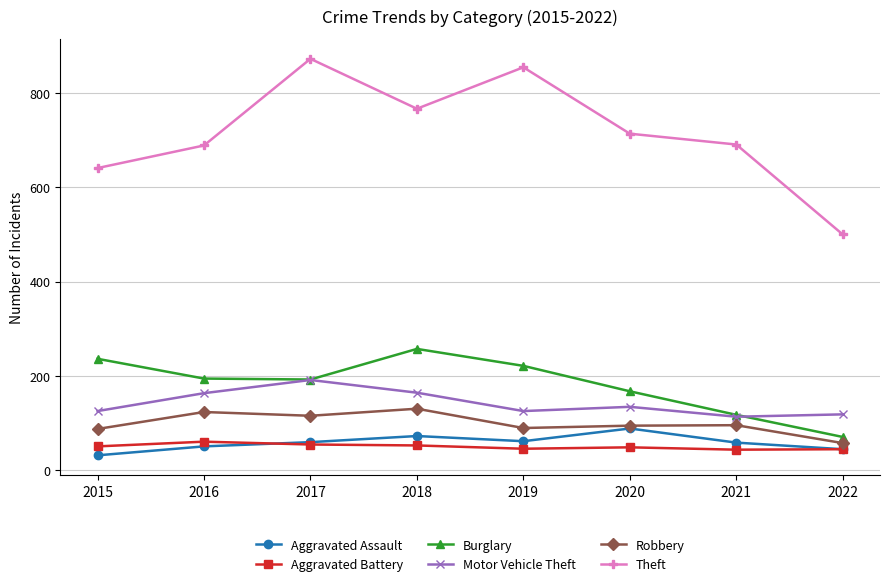

What are all the series names shown in the legend?

Aggravated Assault, Aggravated Battery, Burglary, Motor Vehicle Theft, Robbery, Theft